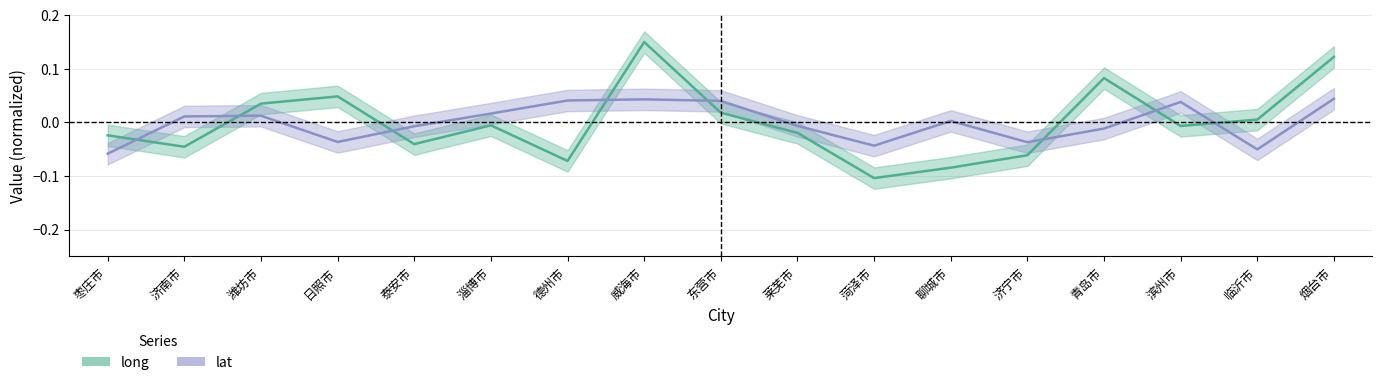

List the labels in order of lat value, largest first.

烟台市, 威海市, 德州市, 东营市, 滨州市, 淄博市, 潍坊市, 济南市, 聊城市, 莱芜市, 泰安市, 青岛市, 日照市, 济宁市, 菏泽市, 临沂市, 枣庄市